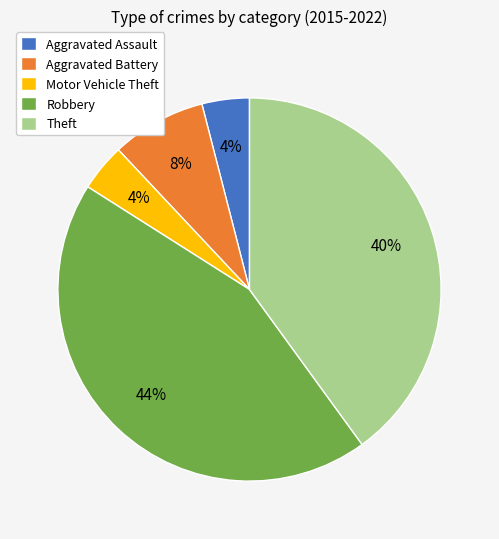

Count the number of slices in the pie.

5